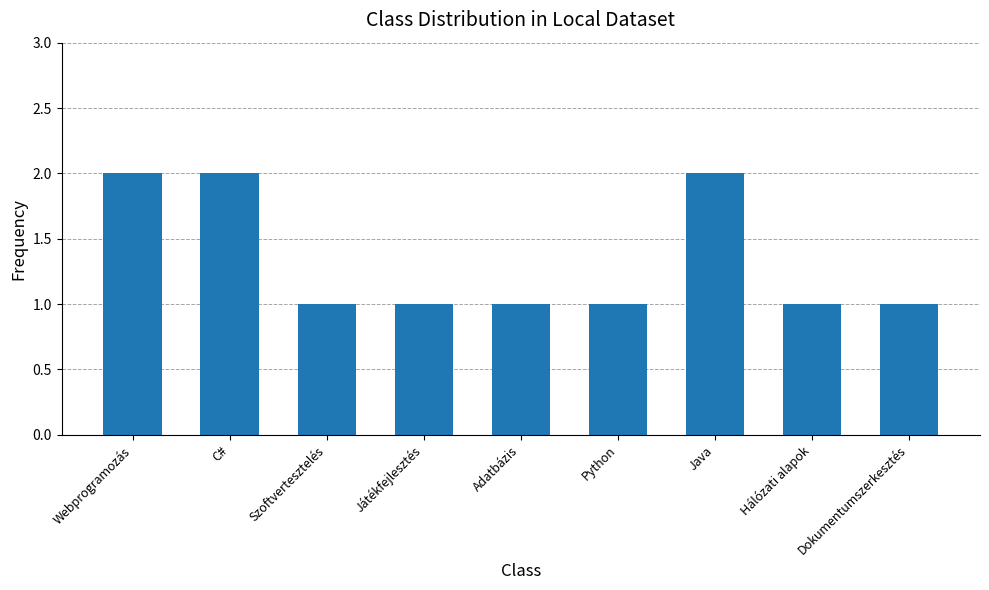

What is the greatest value displayed?

2